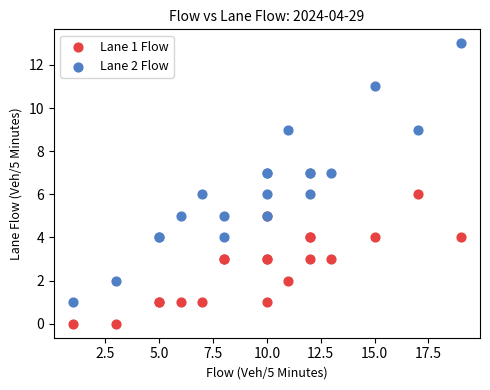

Which series reaches the minimum Y coordinate?

Lane 1 Flow